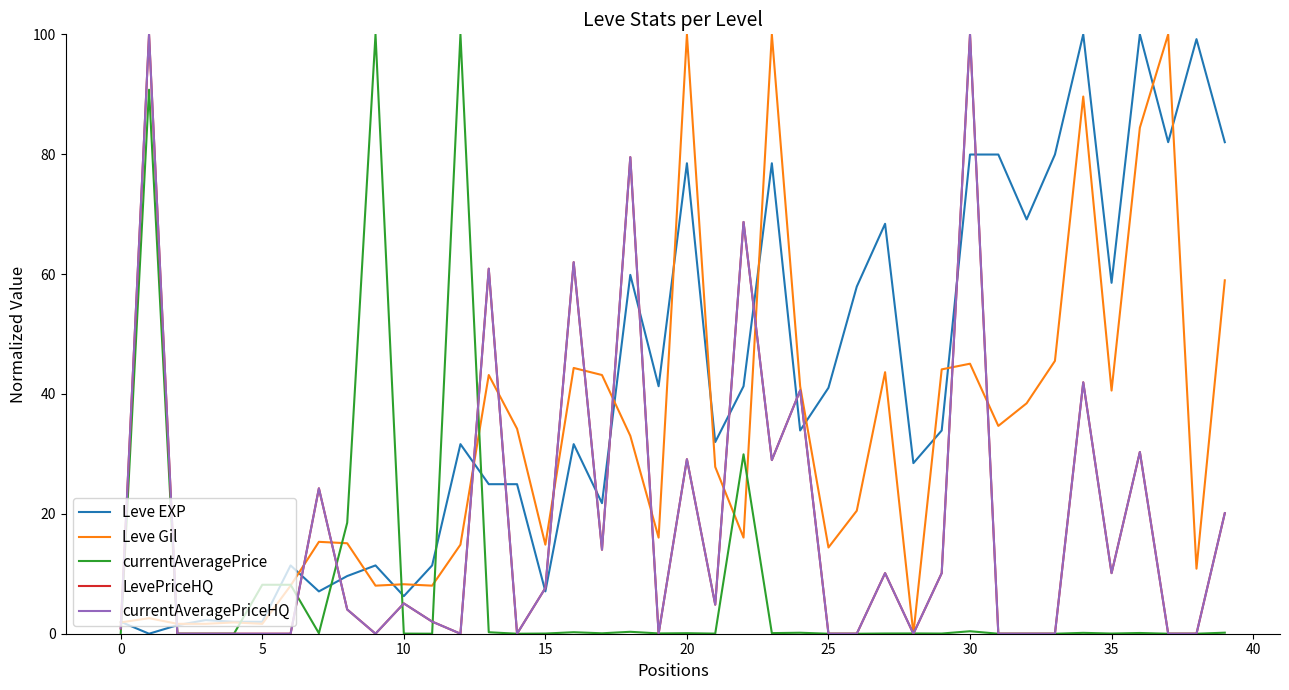

How many lines are shown in the chart?

5